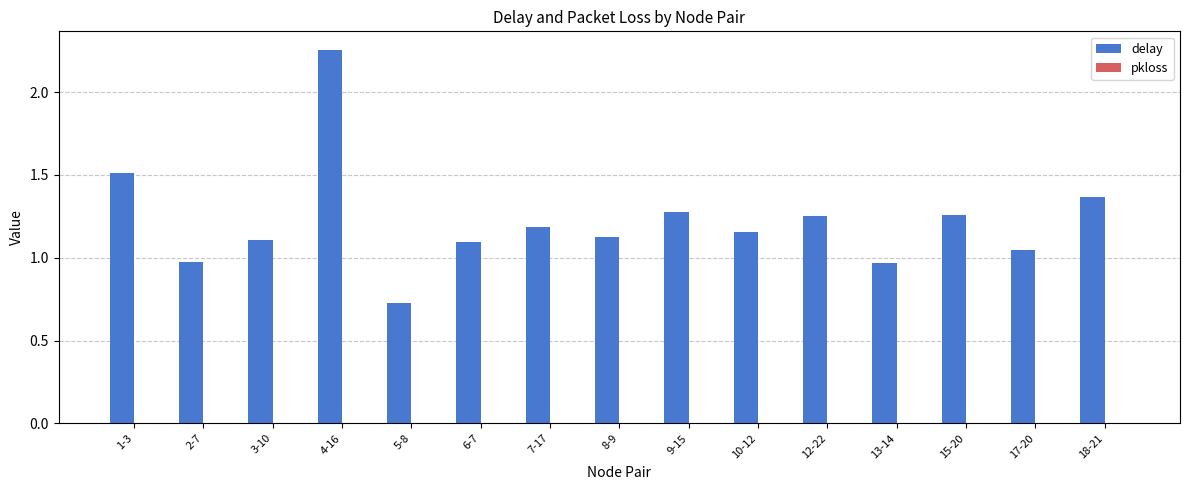

What is the sum of all values?

18.3